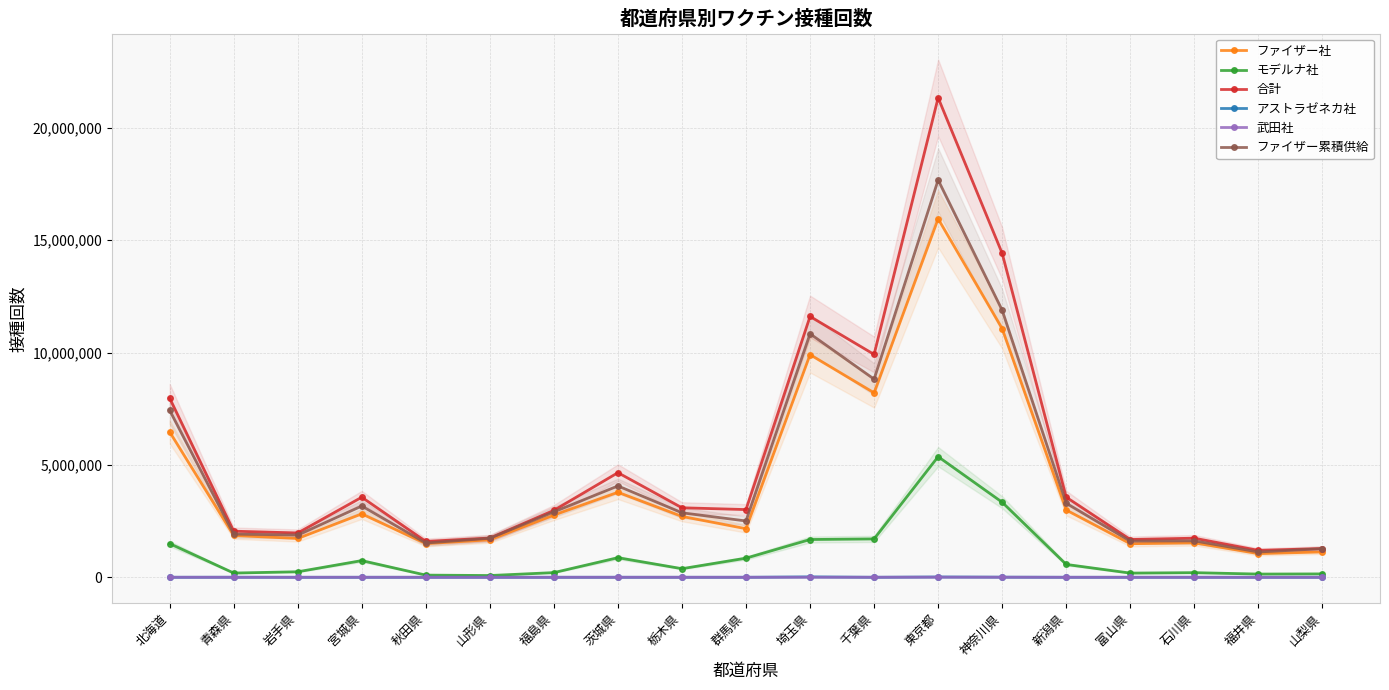

What is the label of the 18th point from the right?

青森県